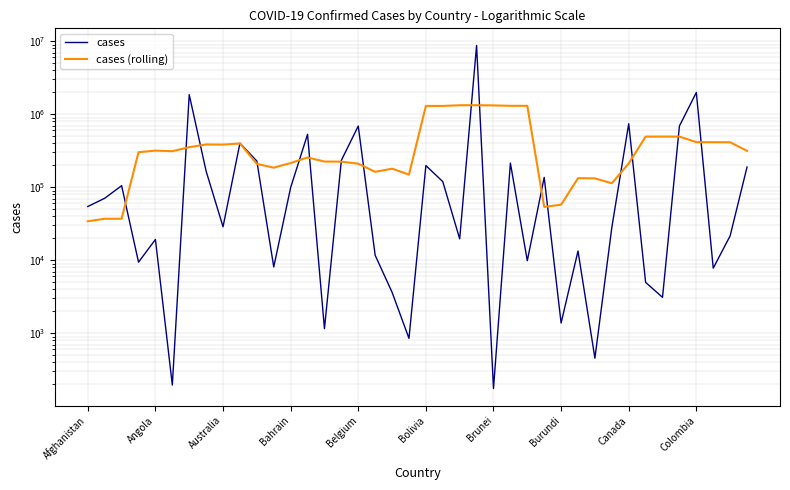

Rank the series by their average value, from highest to lowest.

cases, cases (rolling)